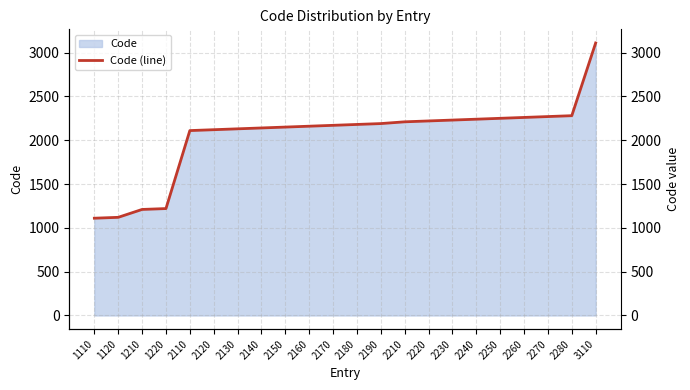

Reading left to right, extract all data points from this chart.

1110=1110	1120=1120	1210=1210	1220=1220	2110=2110	2120=2120	2130=2130	2140=2140	2150=2150	2160=2160	2170=2170	2180=2180	2190=2190	2210=2210	2220=2220	2230=2230	2240=2240	2250=2250	2260=2260	2270=2270	2280=2280	3110=3110